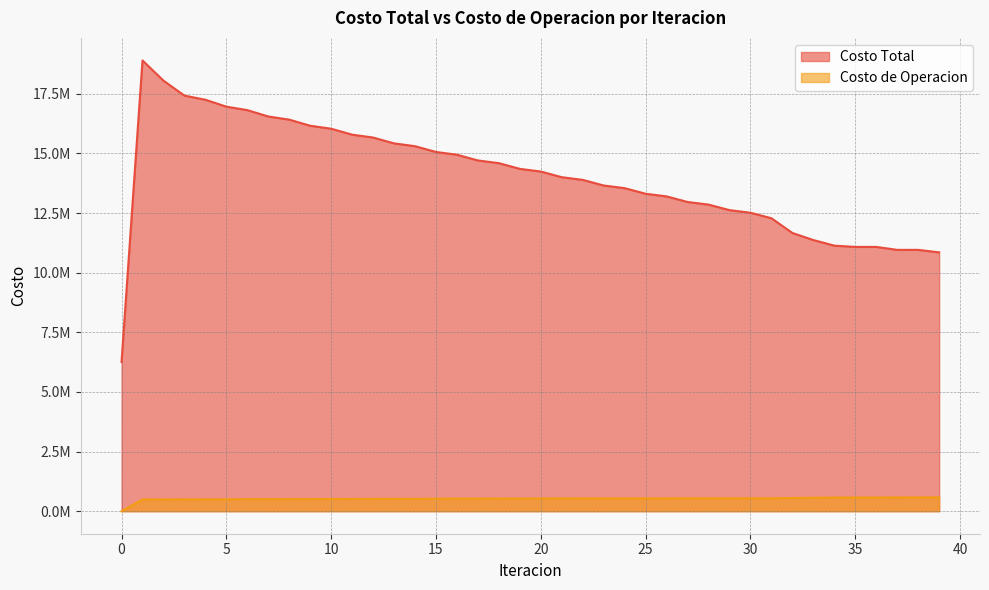

List the series in order of their peak value, lowest first.

Costo de Operacion, Costo Total